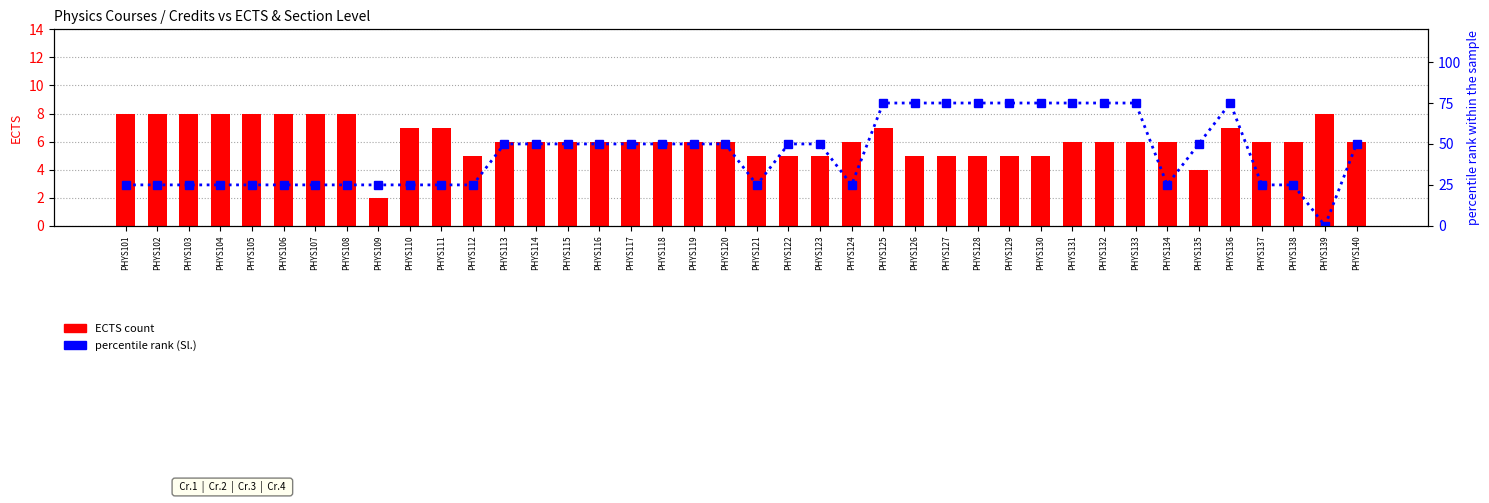

Reading left to right, what are all the values shown in this chart?

ECTS: 8	8	8	8	8	8	8	8	2	7	7	5	6	6	6	6	6	6	6	6	5	5	5	6	7	5	5	5	5	5	6	6	6	6	4	7	6	6	8	6
percentile rank (Sl.): 25	25	25	25	25	25	25	25	25	25	25	25	50	50	50	50	50	50	50	50	25	50	50	25	75	75	75	75	75	75	75	75	75	25	50	75	25	25	0	50